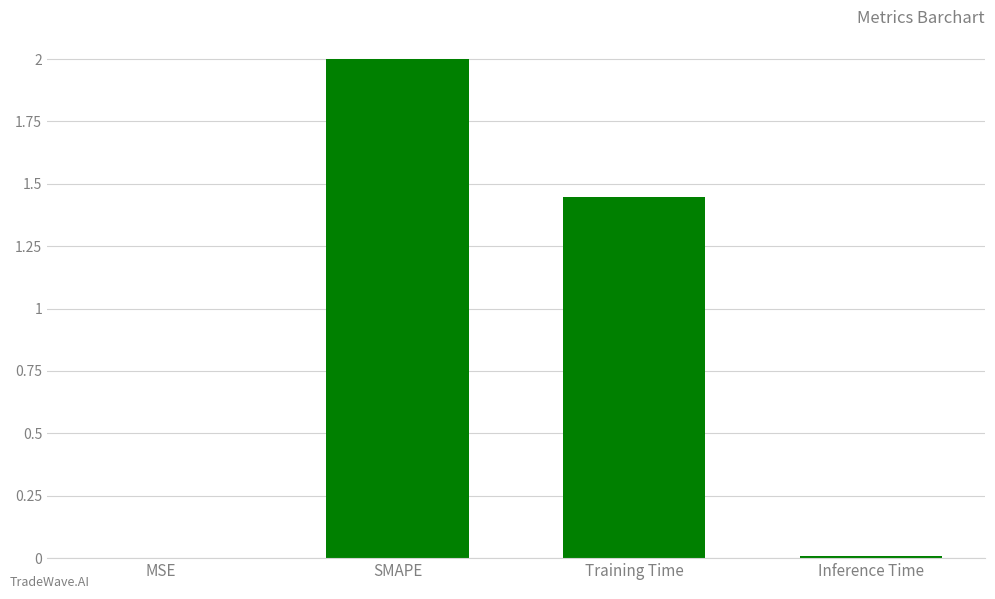

How many values exceed 1?

2